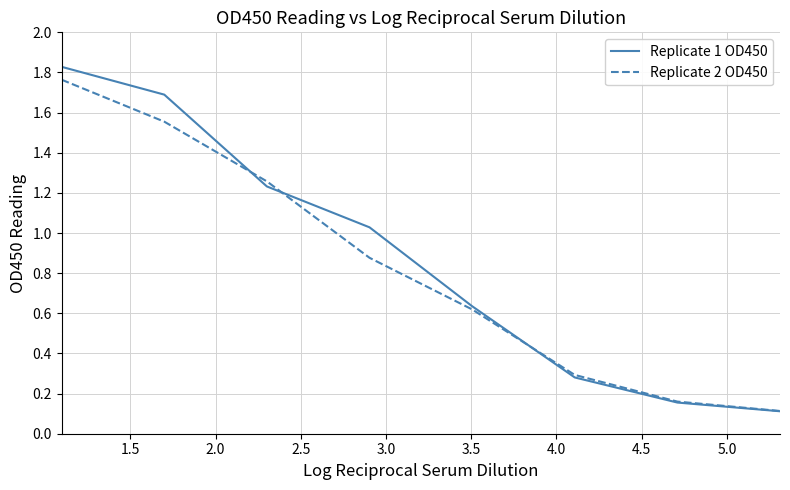

At how many categories does at least one series exceed 1?

4